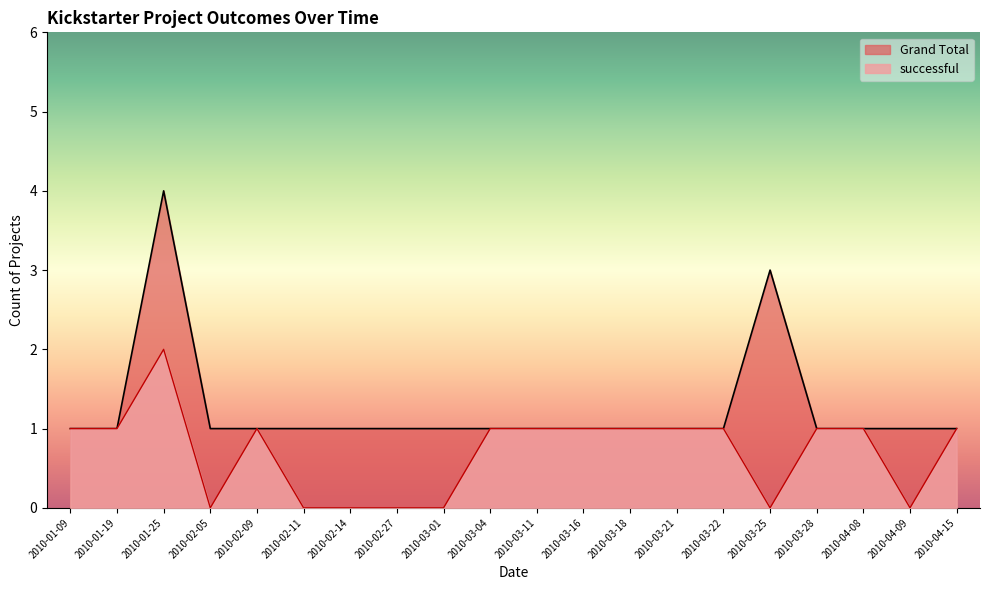

What is the approximate value of successful at 2010-01-25?

2